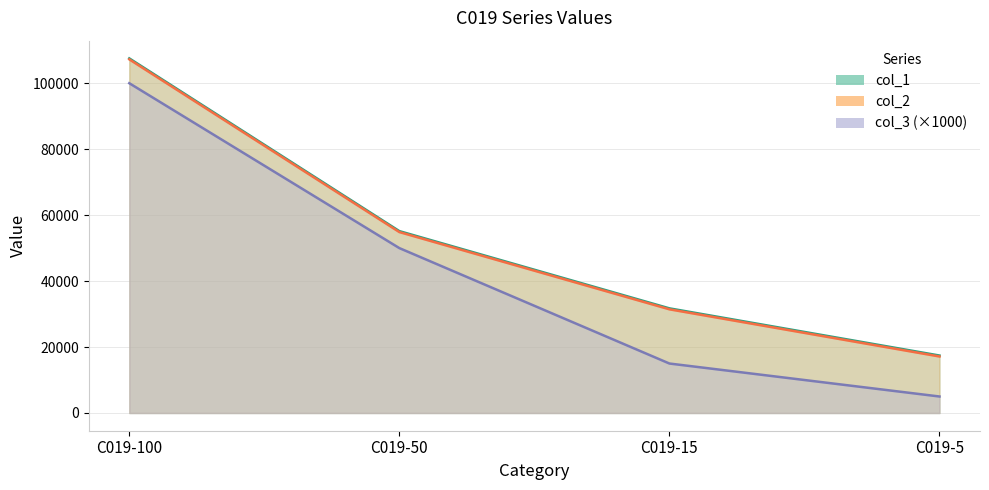

True or false: col_3 and col_1 cross at least once.

False